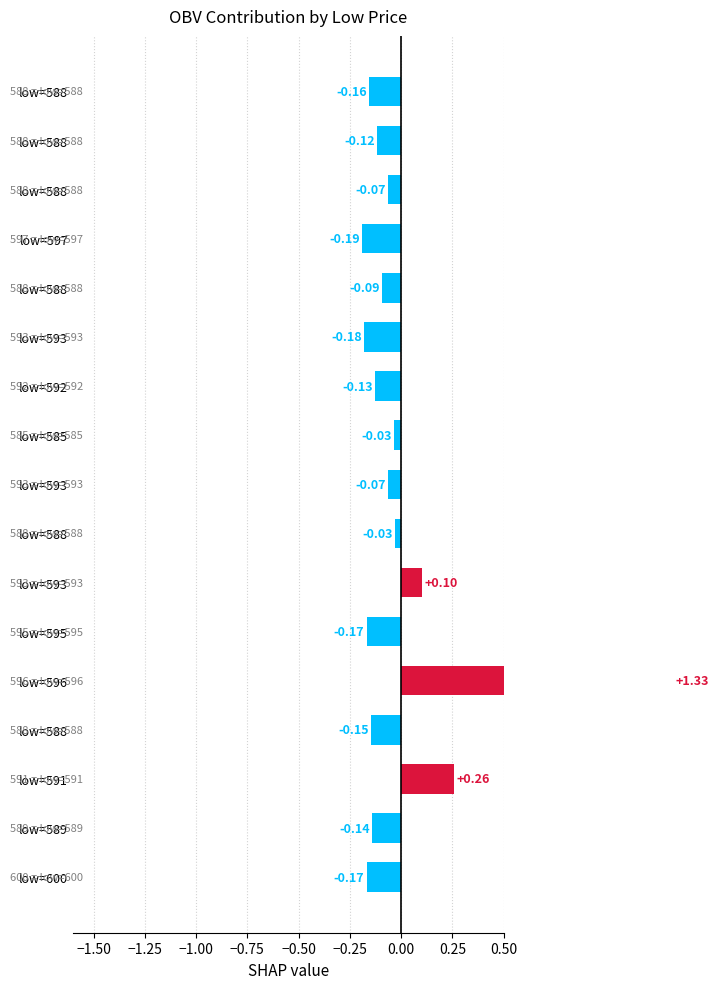

The chart shows a value of -0.3 at low=600. True or false?

False